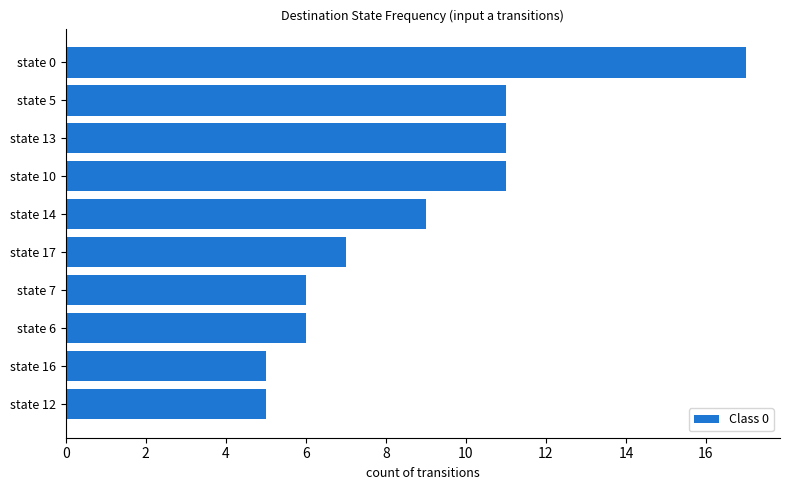

Between state 6 and state 12, which is larger?

state 6